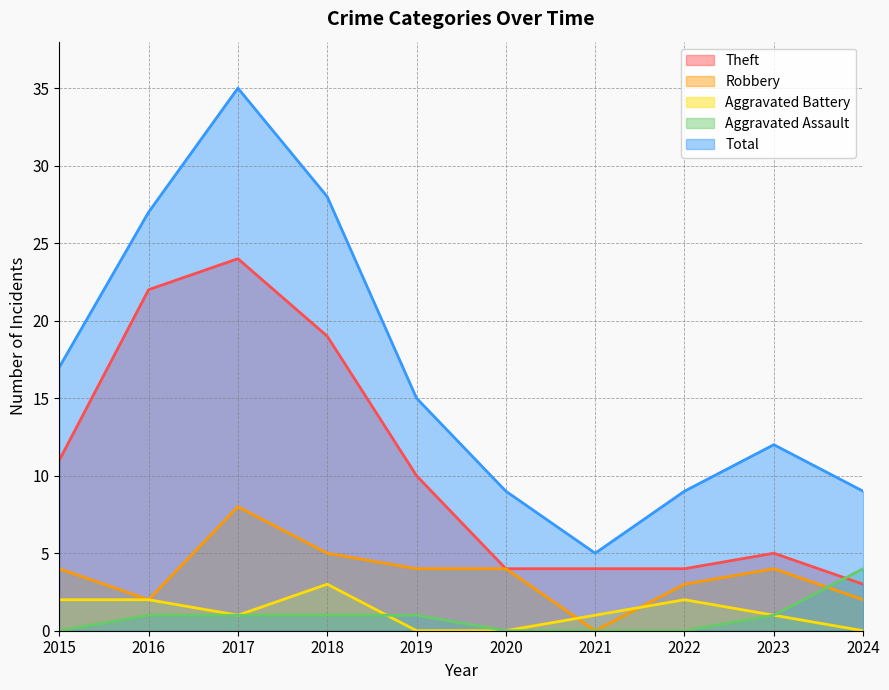

The Robbery series shows 5 at 2018. True or false?

True